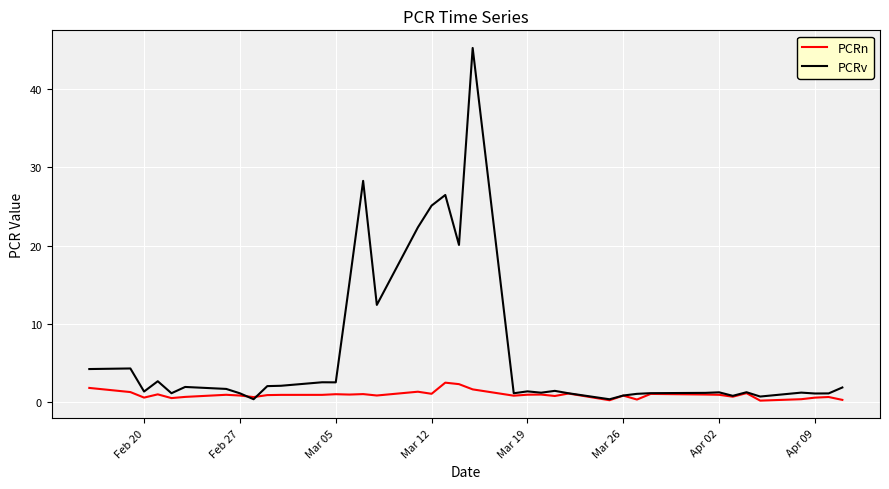

What is the average value of the PCRn series?

0.9